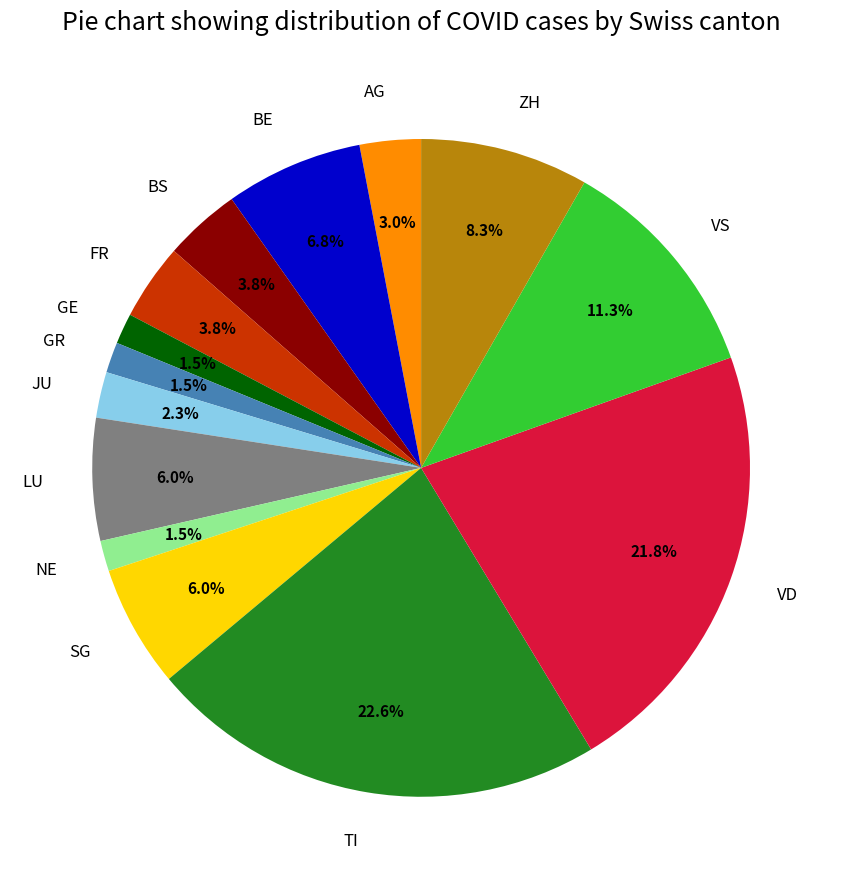

To the nearest percent, what is the combined percentage of GE and FR?

5%